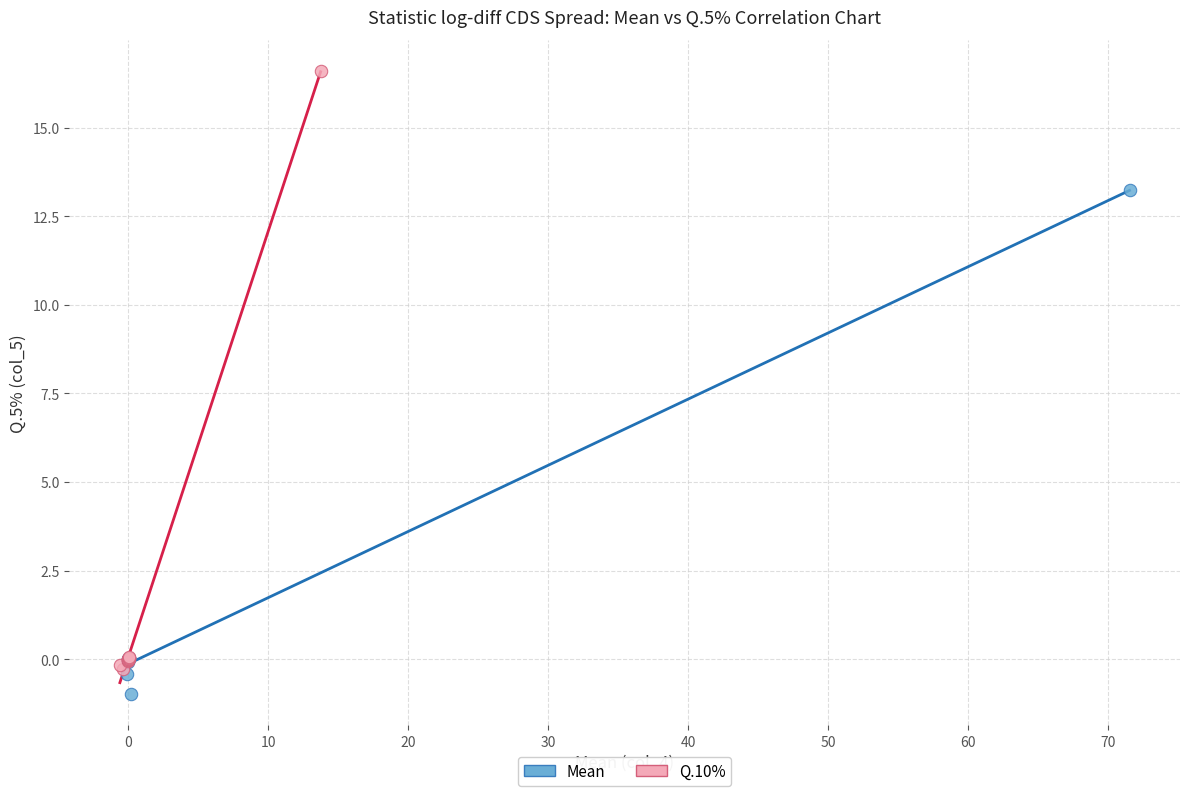

Which series reaches the maximum Y coordinate?

Q.10%